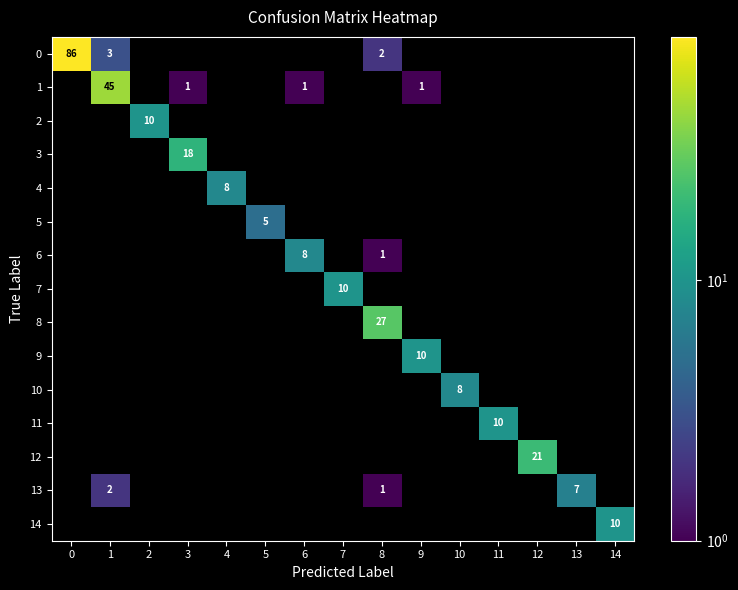

The value of 1 at 3 is 1. True or false?

True